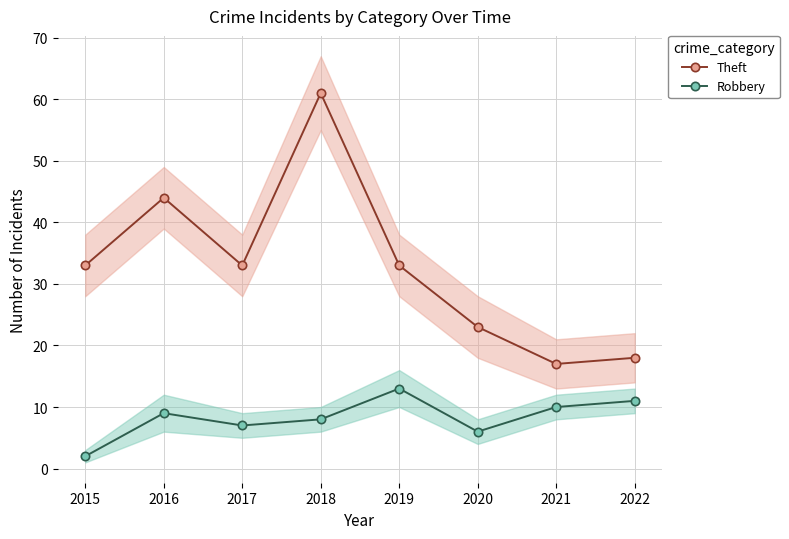

Does the chart display data point markers on the line(s)?

Yes